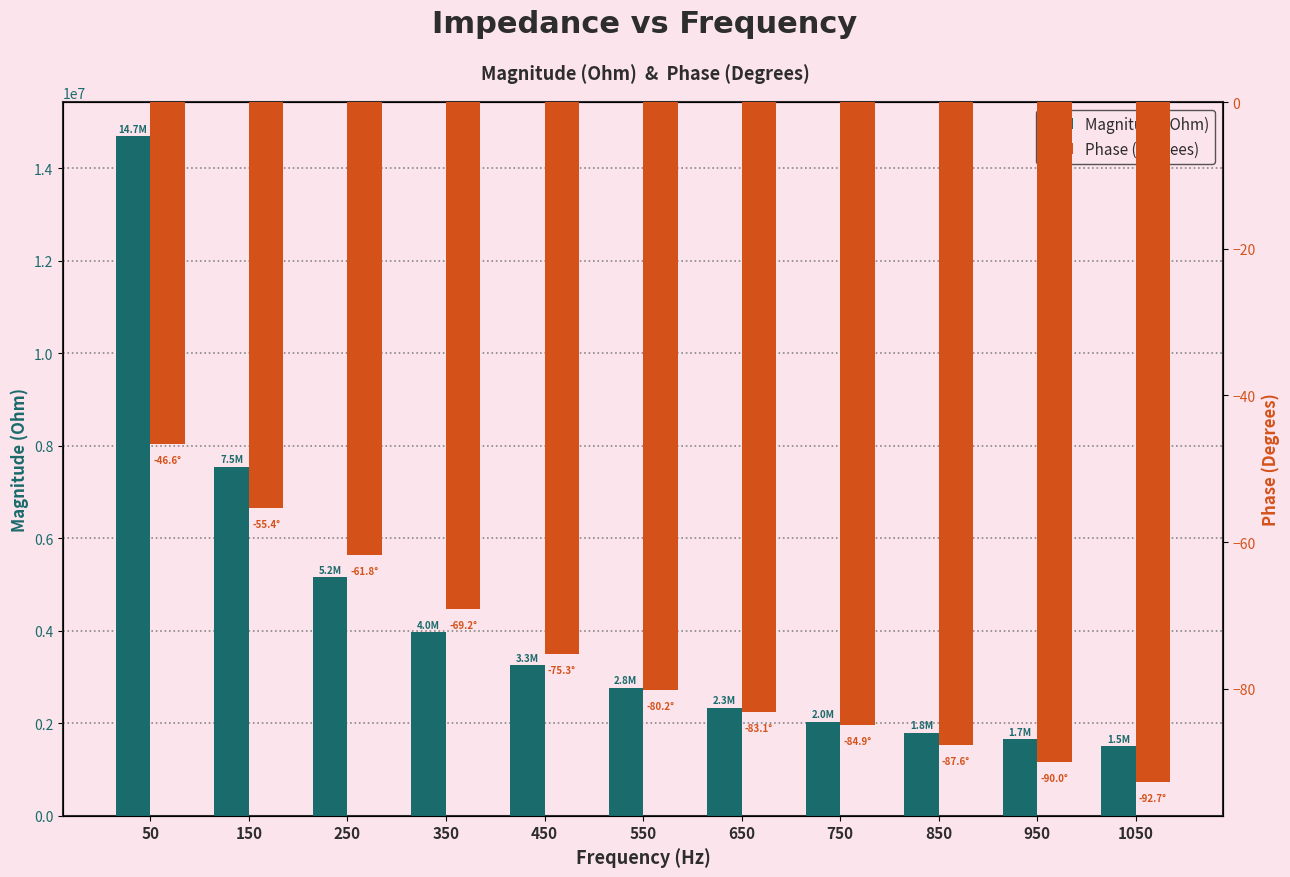

Rank the series by their average value, from lowest to highest.

Phase (Degrees), Magnitude (Ohm)